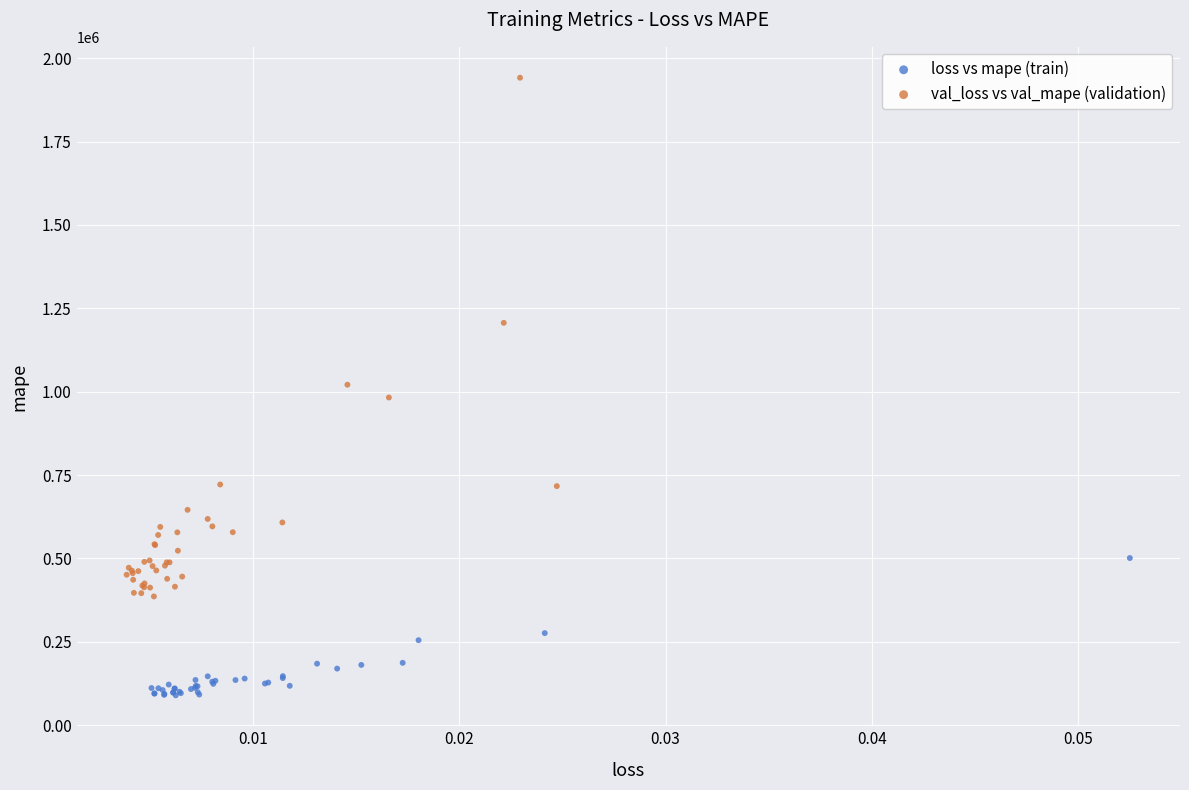

Which series has the largest Y range (max minus min)?

val_loss vs val_mape (validation)